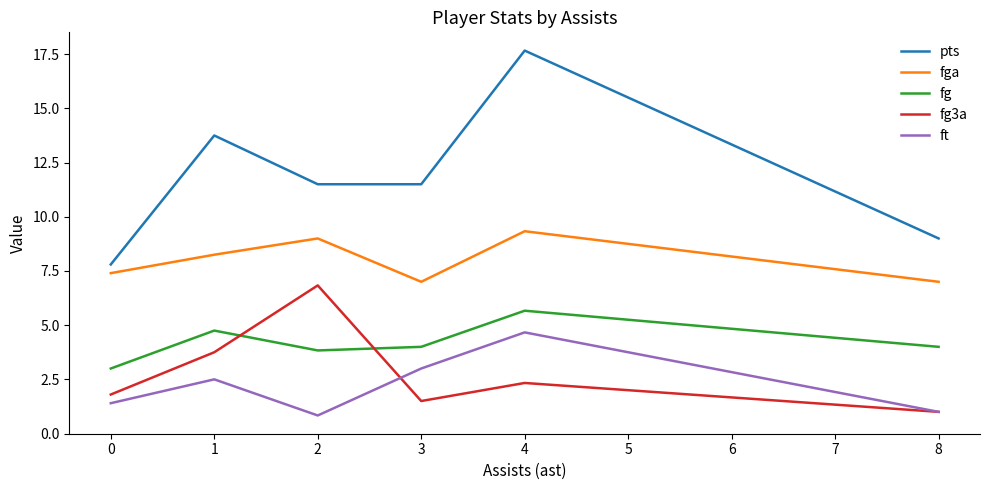

Which series has the largest range (max minus min)?

pts